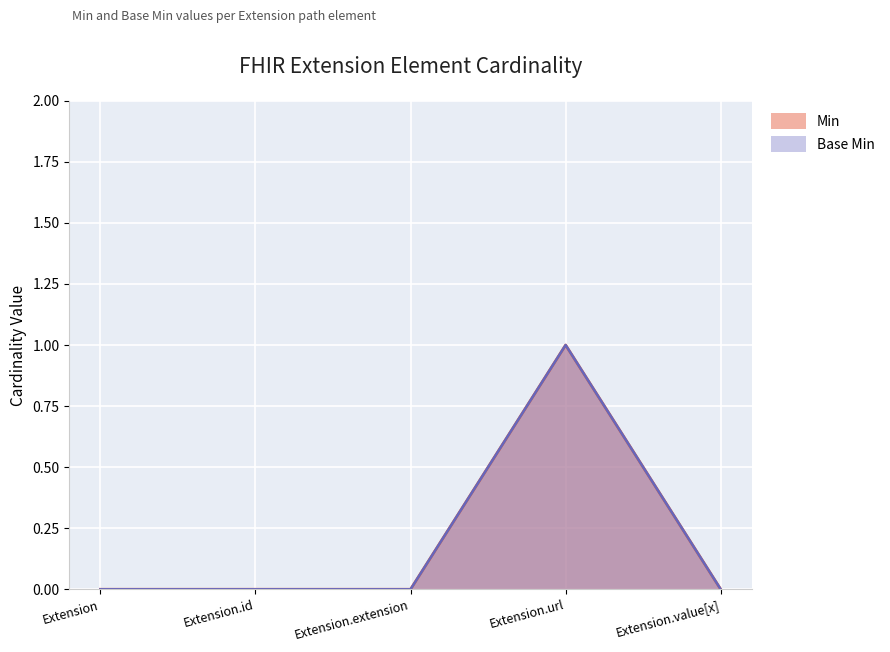

At which category does the chart reach its peak across all series?

Extension.url